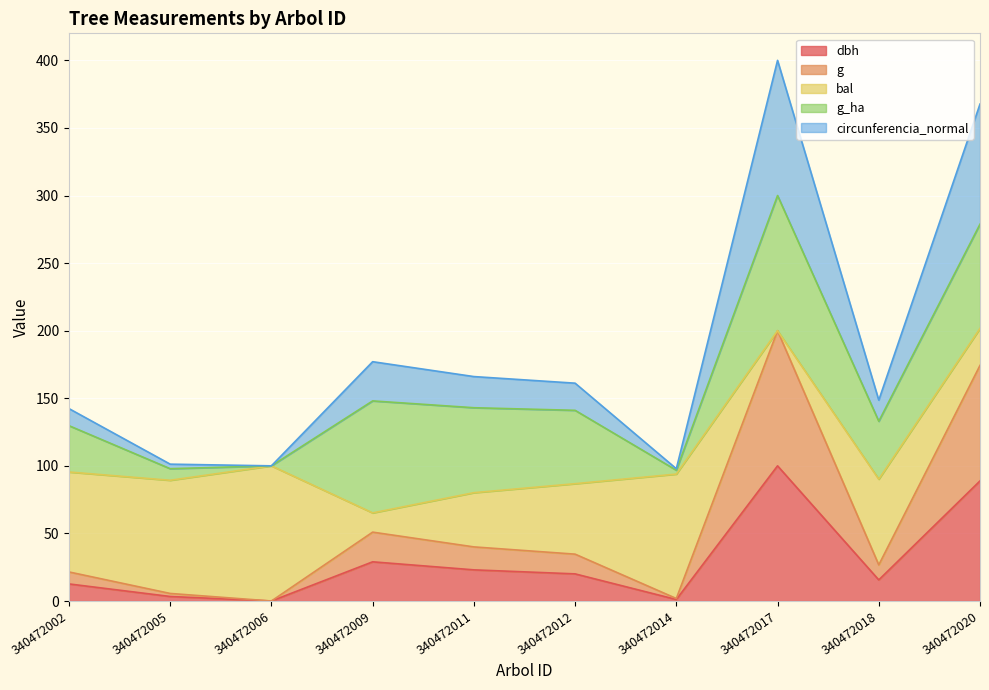

Does the chart display data point markers on the line(s)?

No